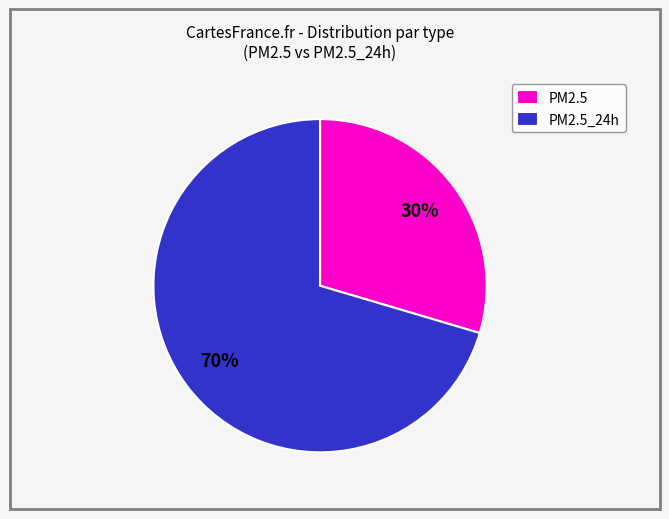

Which category has the smallest portion of the pie?

PM2.5